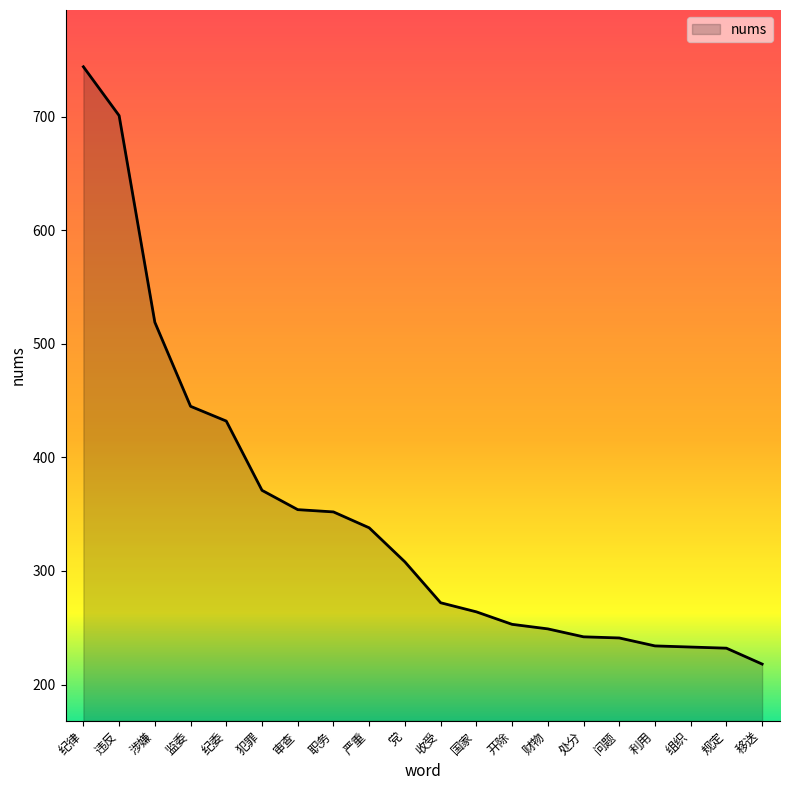

Between 利用 and 严重, which is larger?

严重